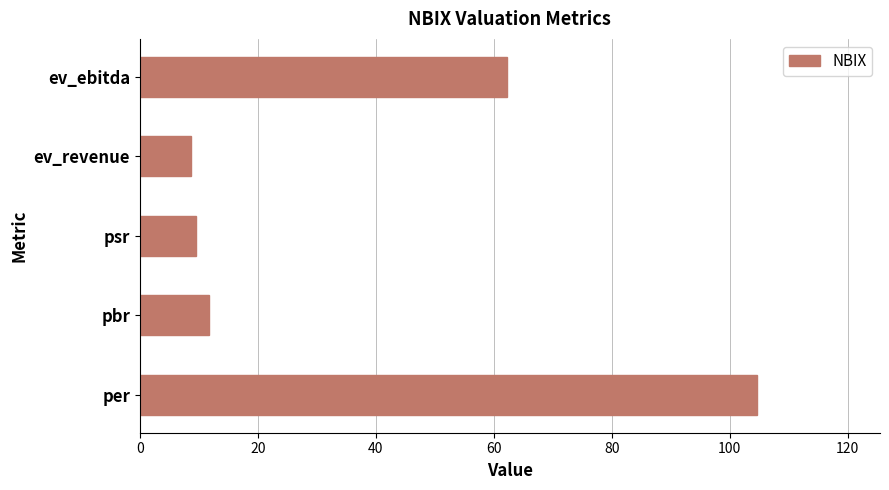

What is the sum of all values?

196.8